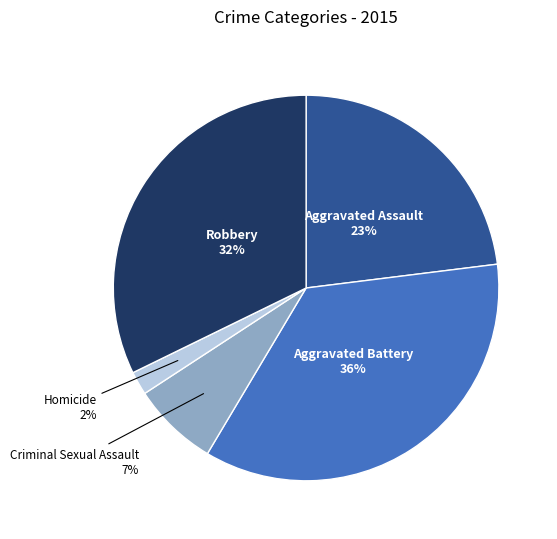

Rank the categories by value from lowest to highest.

Homicide, Criminal Sexual Assault, Aggravated Assault, Robbery, Aggravated Battery